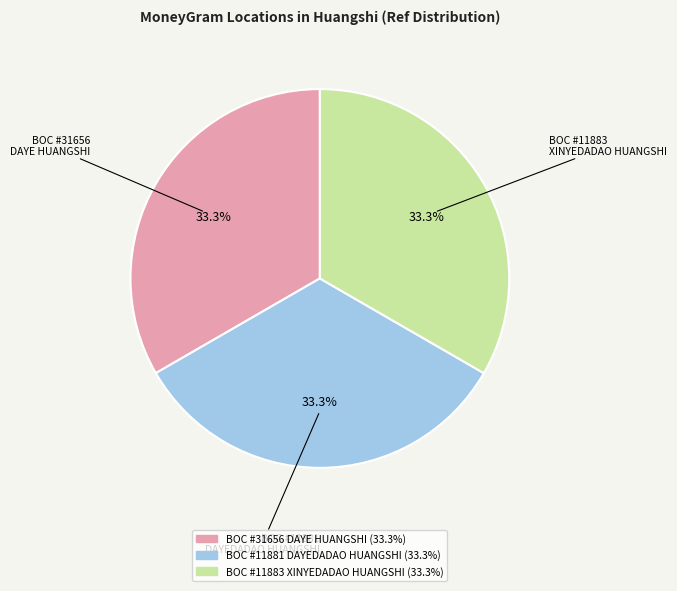

How many segments does this pie chart have?

3